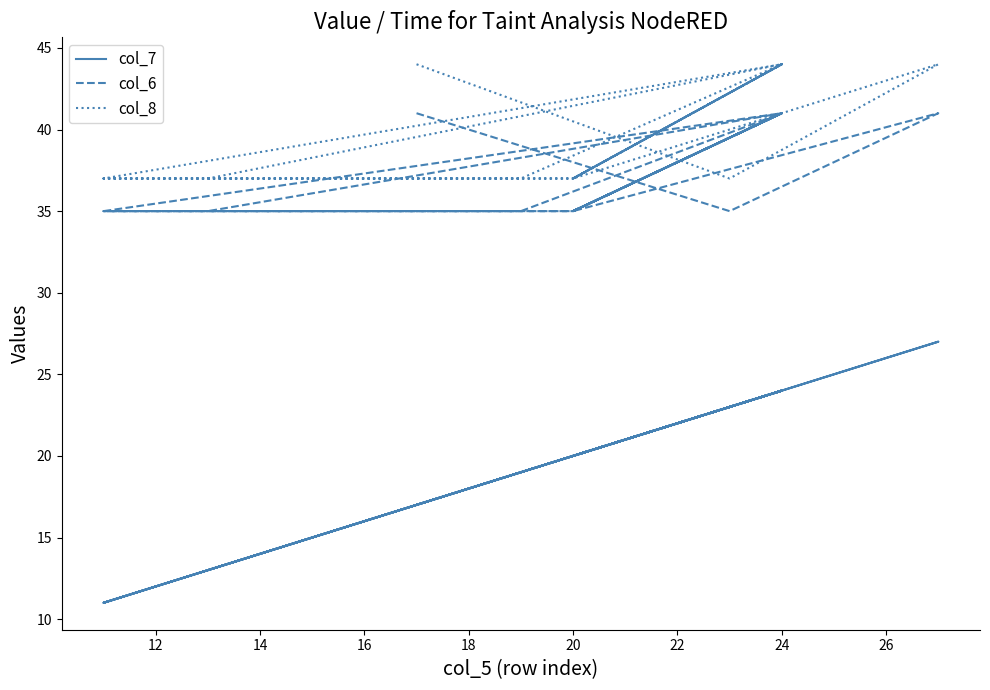

How many data points in col_7 are above 20?

7